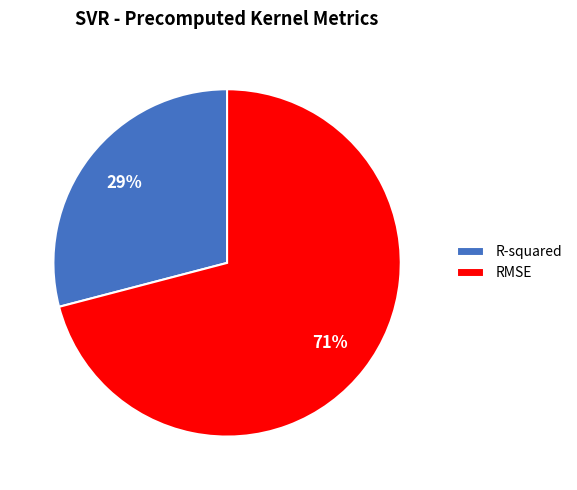

What is the majority slice?

RMSE